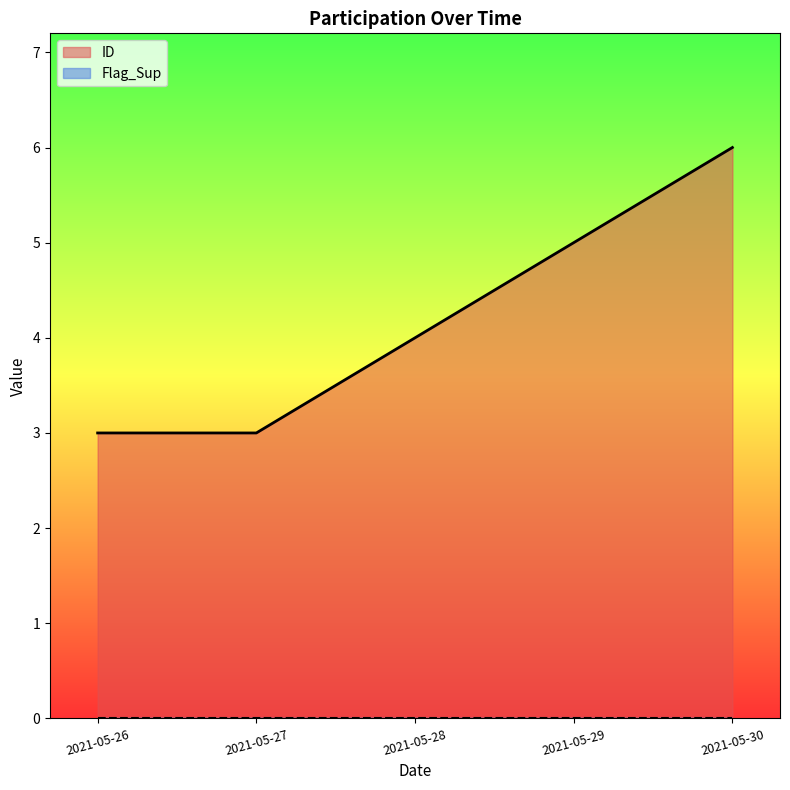

True or false: ID has a value of 3 at 2021-05-27.

True